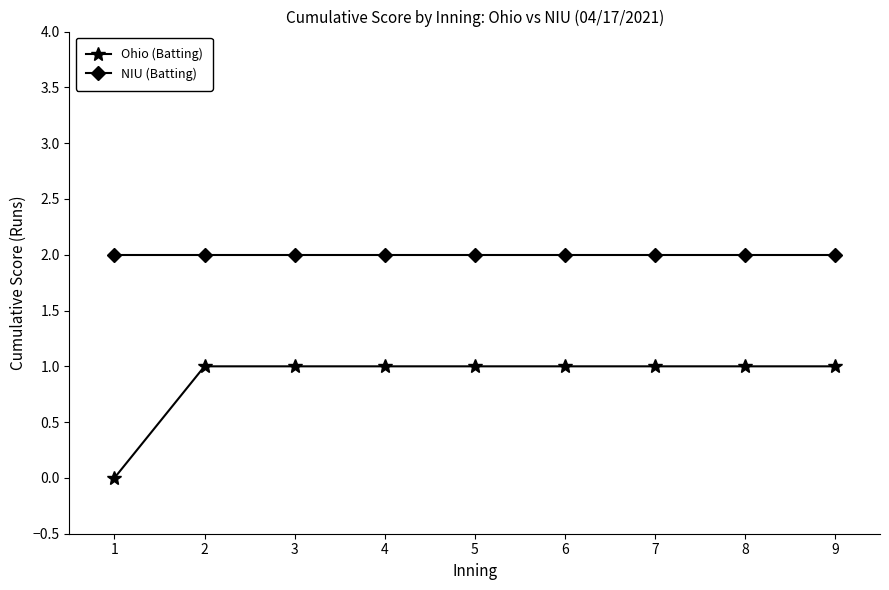

True or false: NIU (Batting) and Ohio (Batting) intersect in this chart.

False